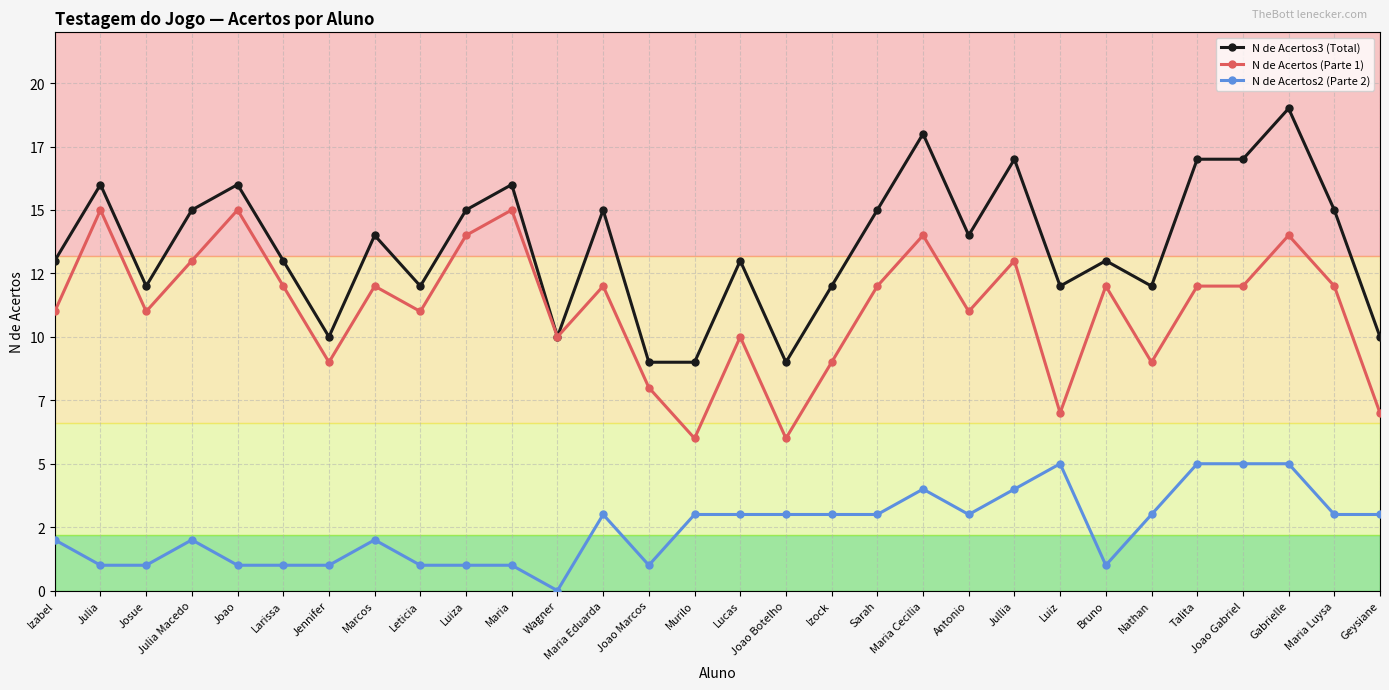

What is the difference between the maximum and minimum values in the N de Acertos3 (Total) series?

10